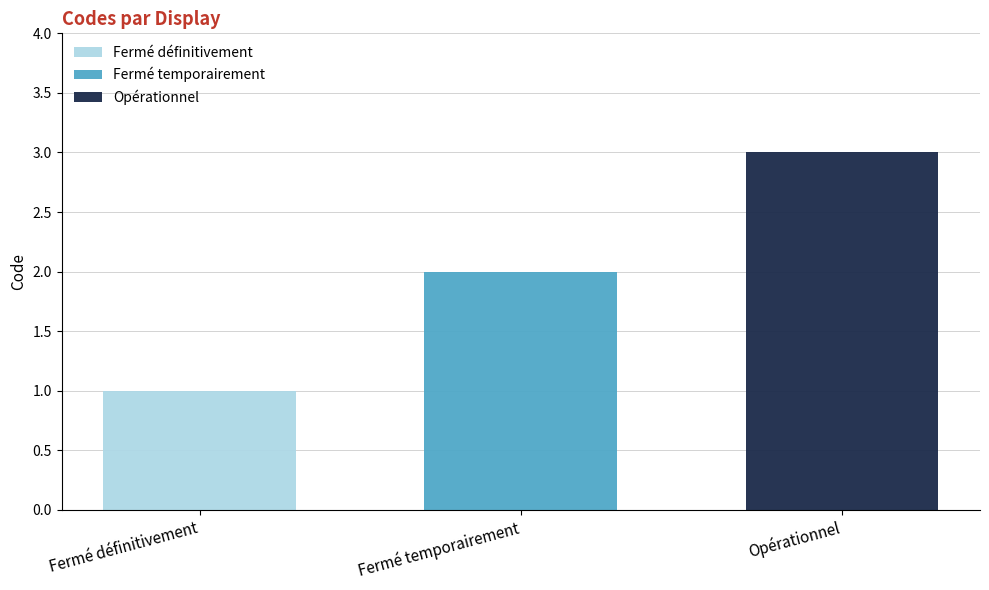

At which label does Fermé définitivement reach its peak?

Fermé définitivement